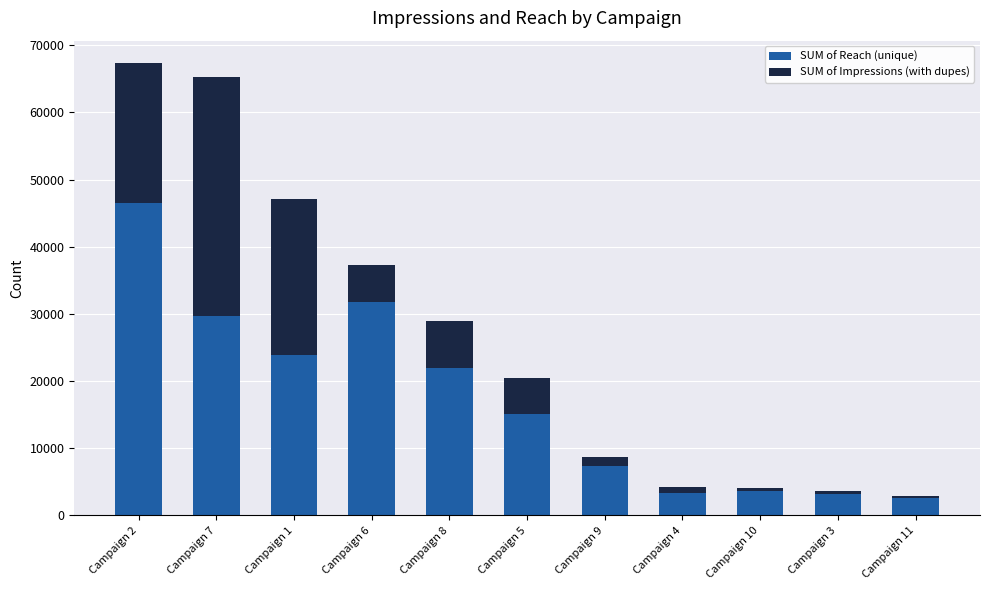

What is the difference between the second highest and minimum values in the SUM of Reach (unique) series?

29276